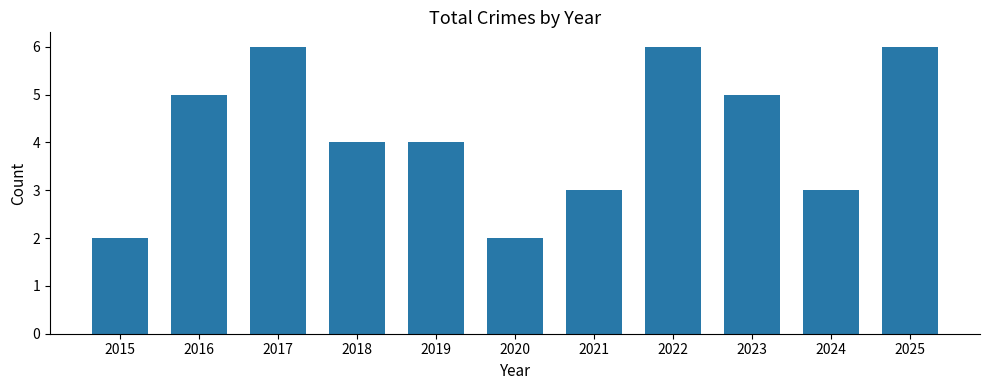

What is the difference between the maximum and minimum values?

4